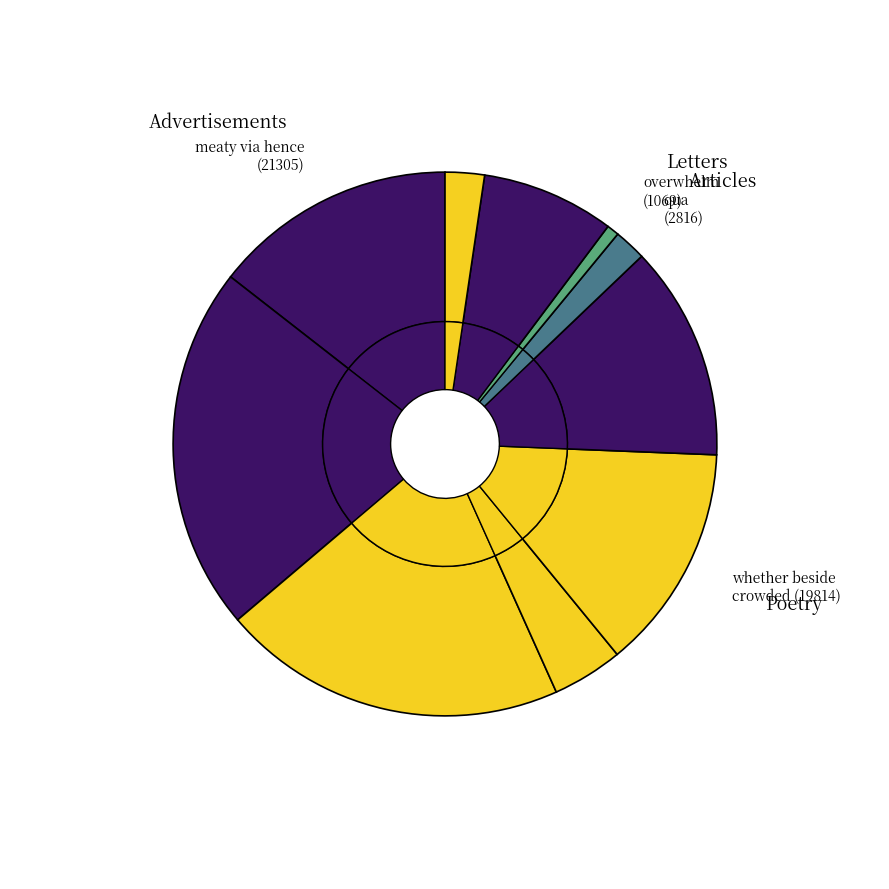

How many slices are in this pie chart?

10